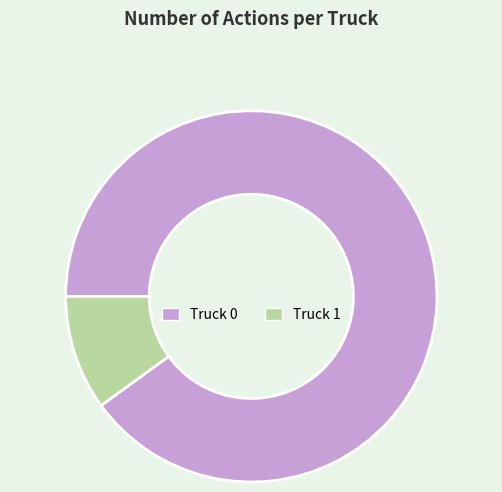

Is the sum of Truck 0 and Truck 1 greater than half?

Yes